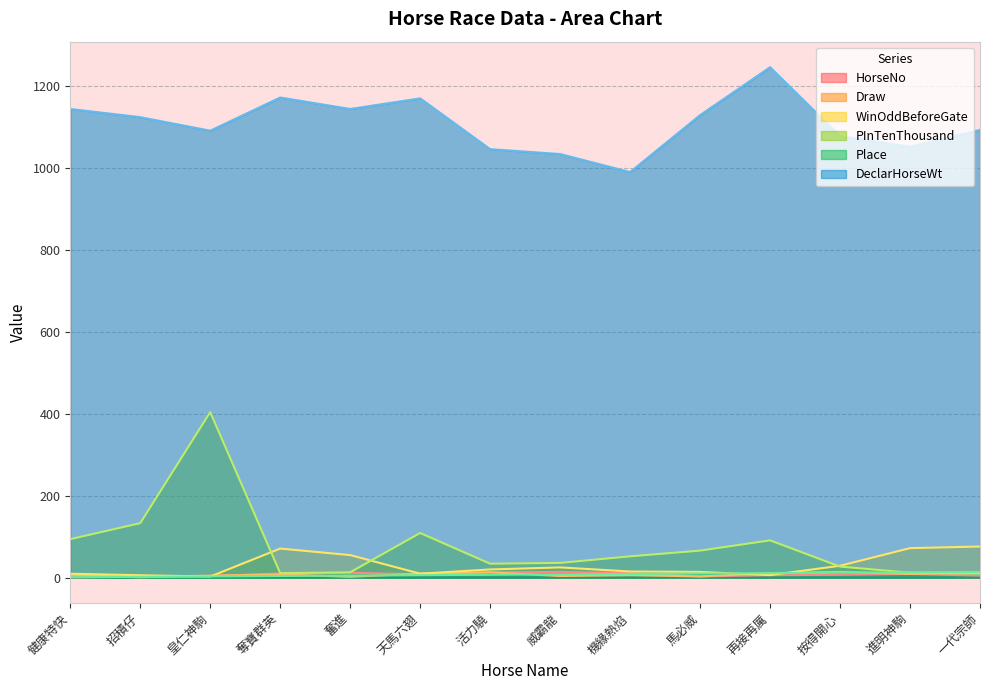

What is the label of the 14th point from the left?

一代宗師